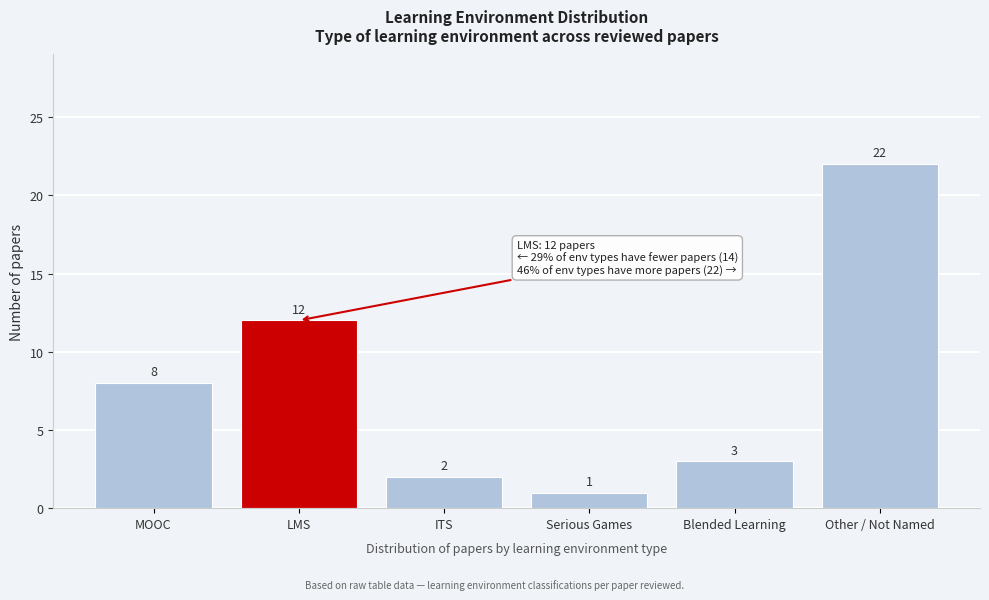

Reading right to left, transcribe all the data shown in this chart.

22	3	1	2	12	8